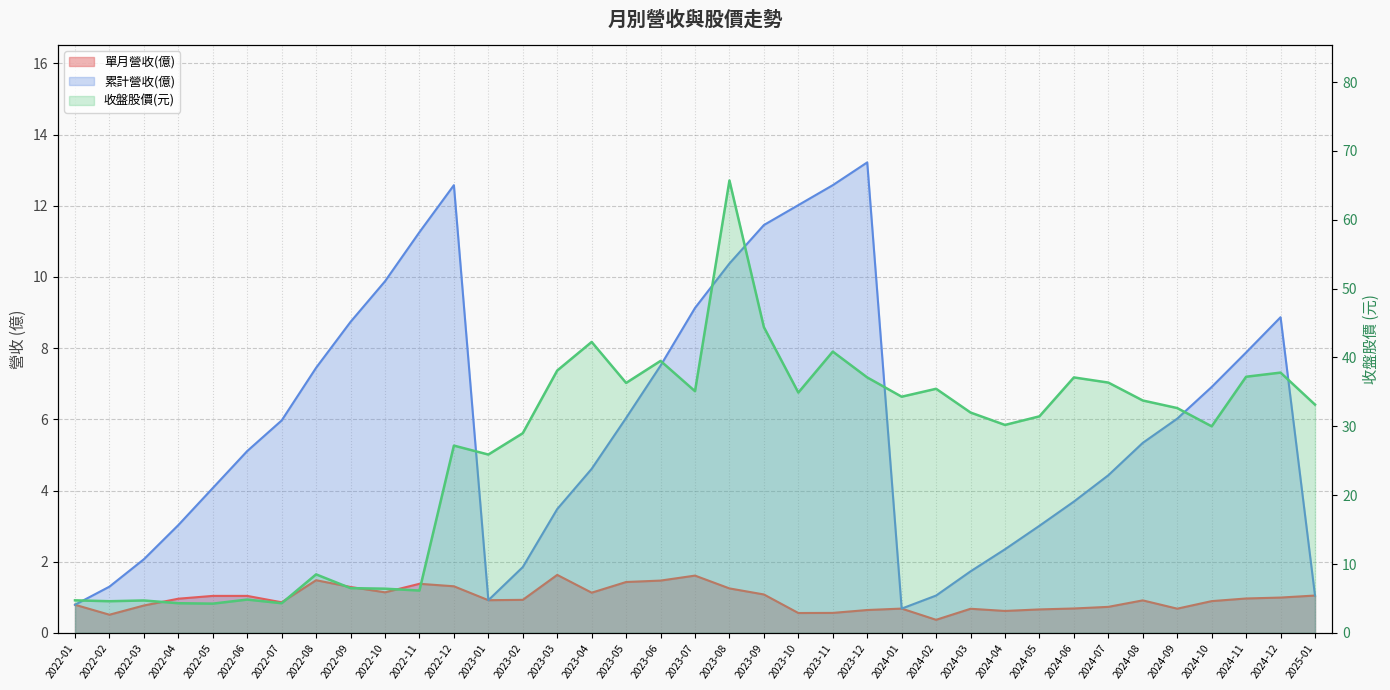

How many categories are shown in the chart?

37